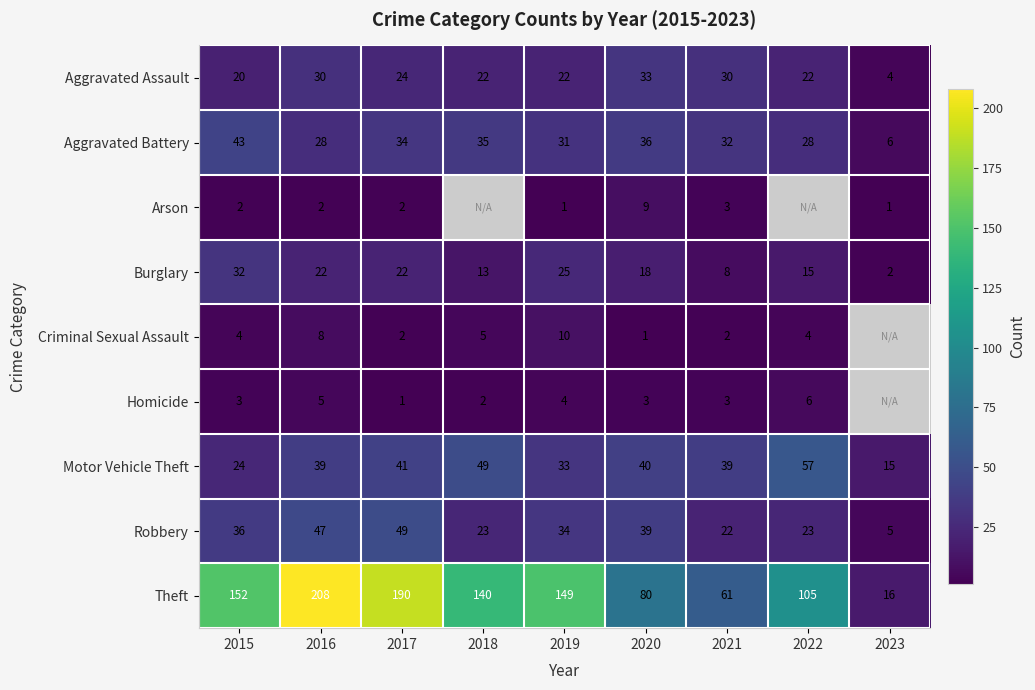

What is the average value of the Aggravated Assault series?

23